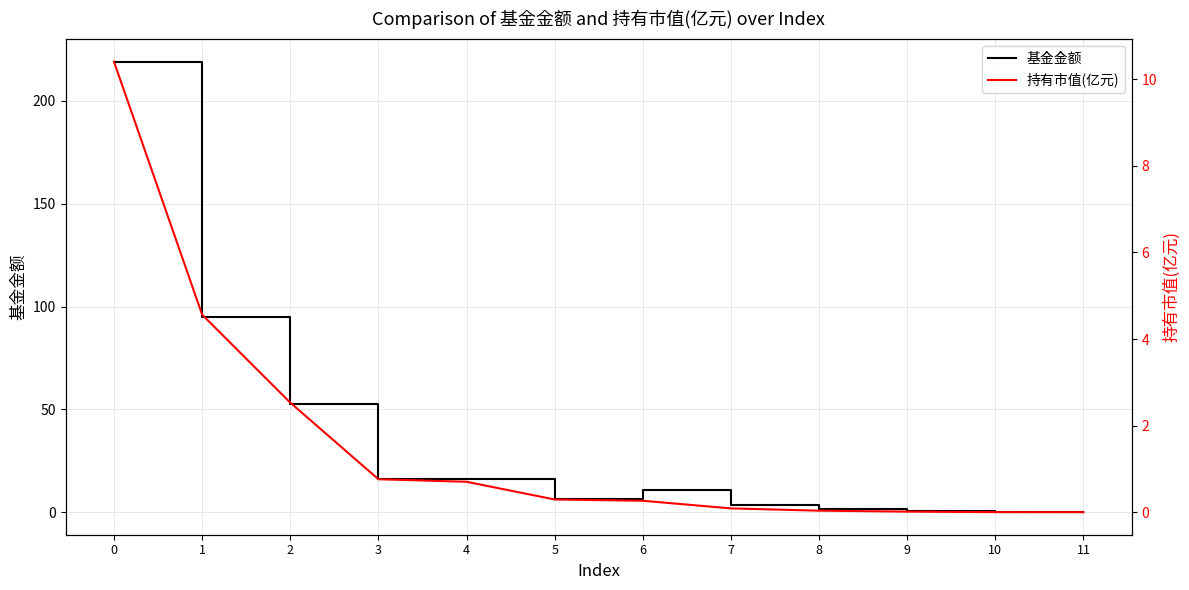

How many data points in 基金金额 are less than 10?

6